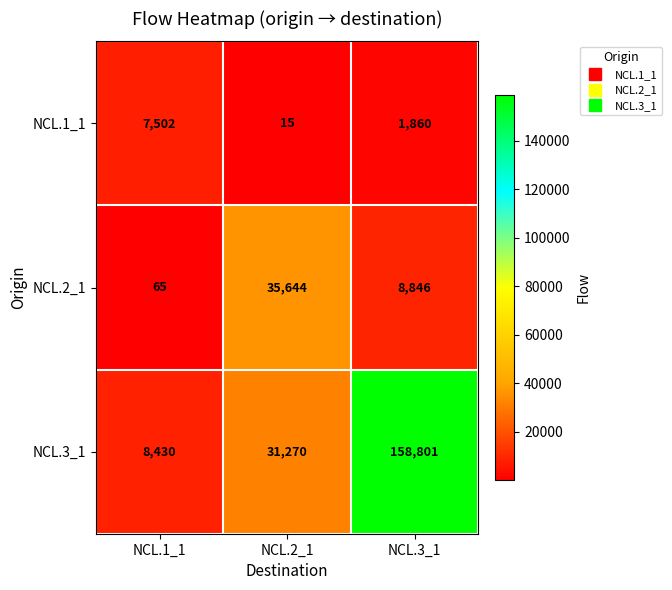

What is the average value of the NCL.3_1 series?

66167